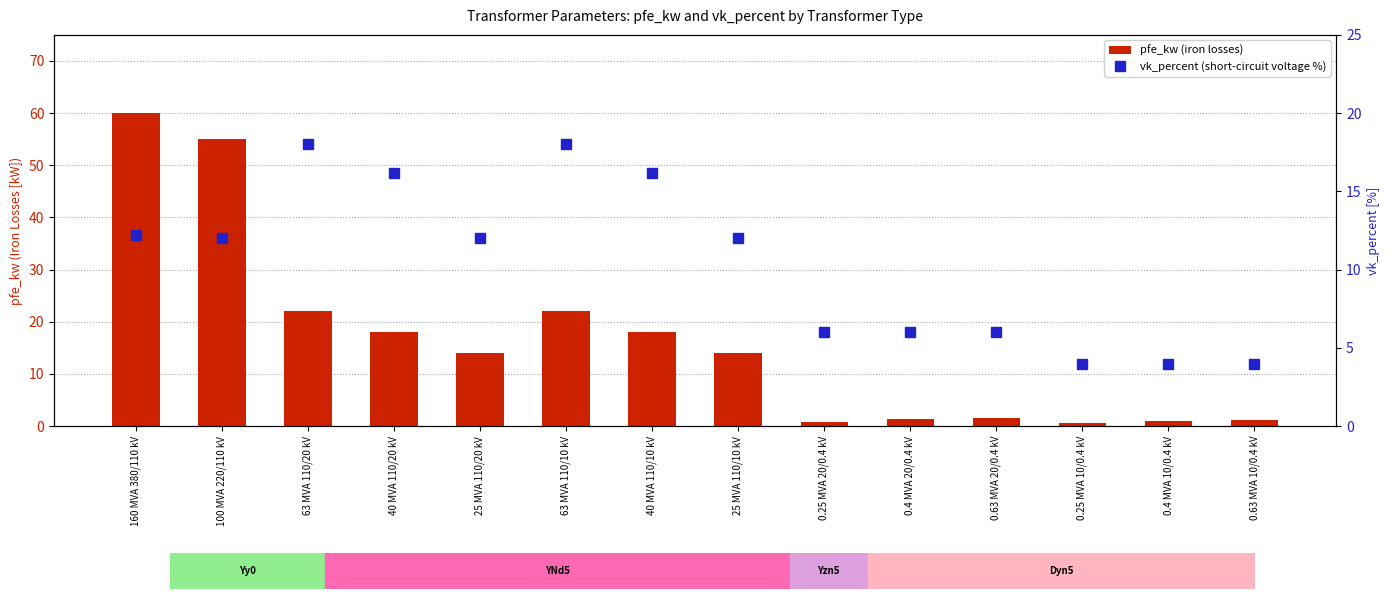

Is the value of vk_percent (short-circuit voltage %) at 0.4 MVA 10/0.4 kV greater than the value of pfe_kw (iron losses) at 0.63 MVA 10/0.4 kV?

Yes